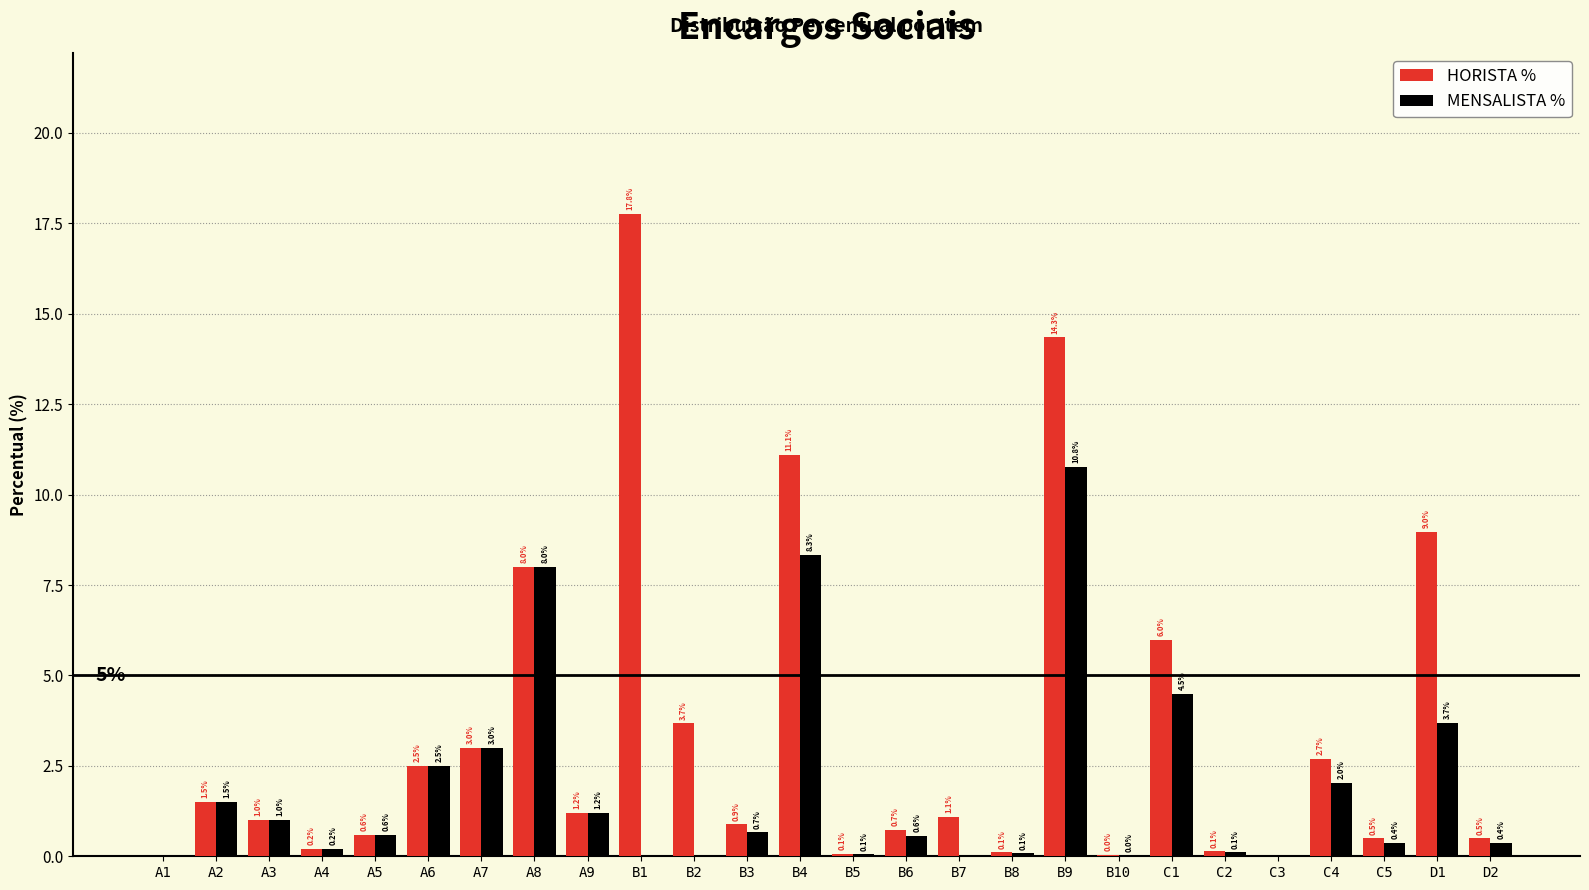

Is the value of HORISTA % at C1 greater than the value of MENSALISTA % at A6?

Yes